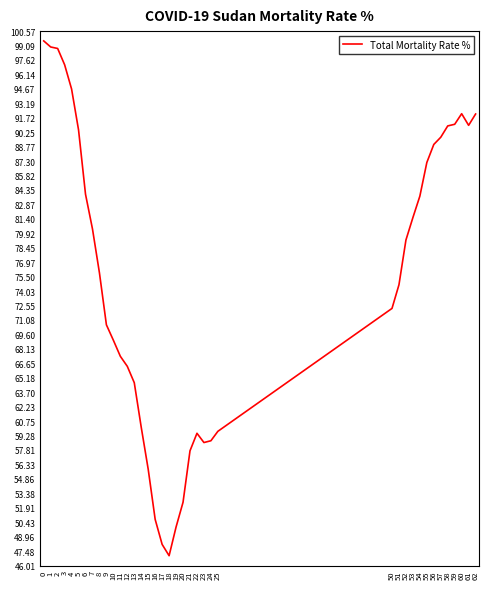

Is this an area chart (filled region under the line)?

No